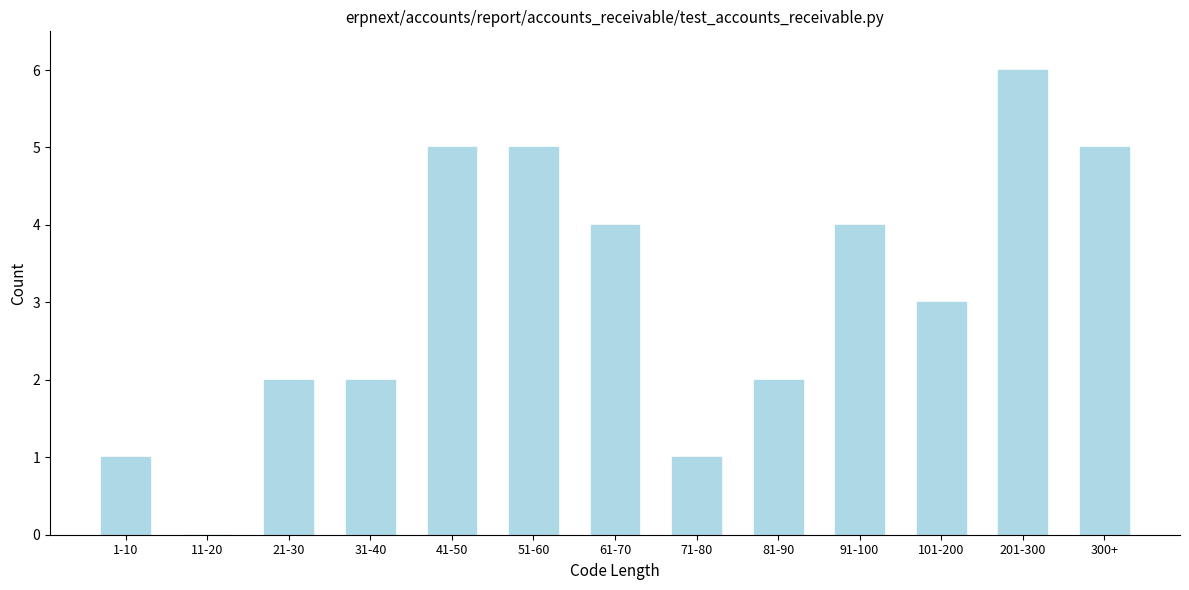

Reading left to right, transcribe all the data shown in this chart.

1-10=1	11-20=0	21-30=2	31-40=2	41-50=5	51-60=5	61-70=4	71-80=1	81-90=2	91-100=4	101-200=3	201-300=6	300+=5